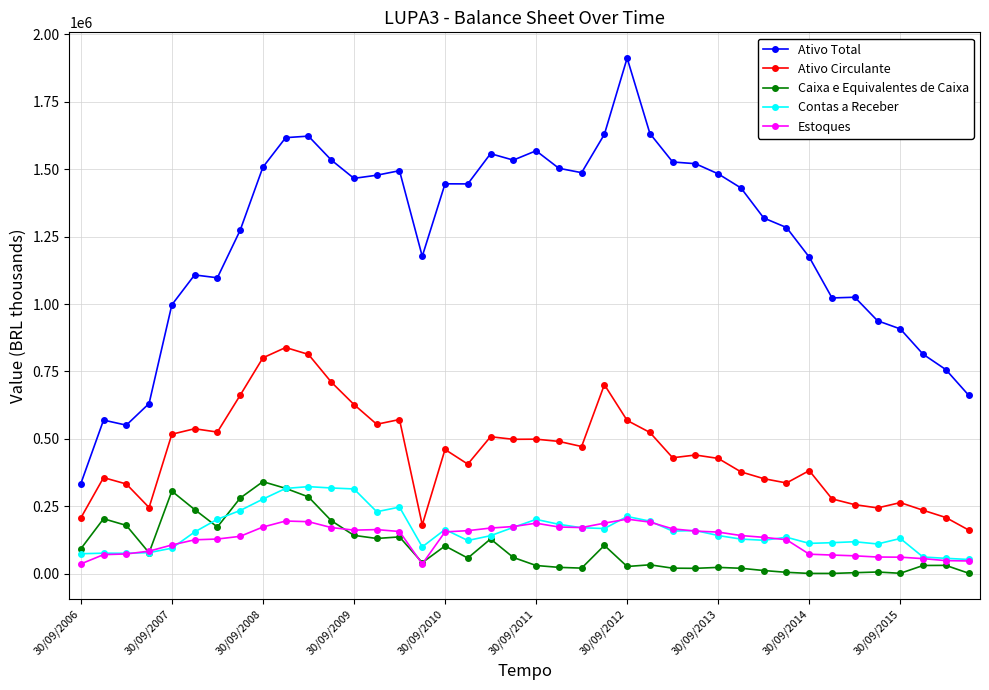

At how many categories does at least one series exceed 606520?

37